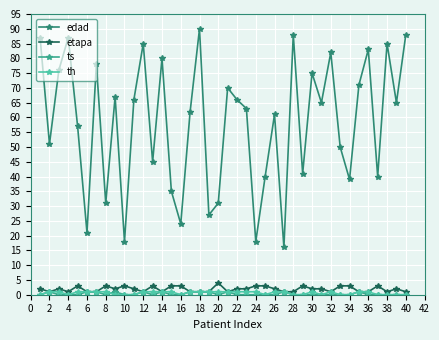

Which series has the largest total across all categories?

edad